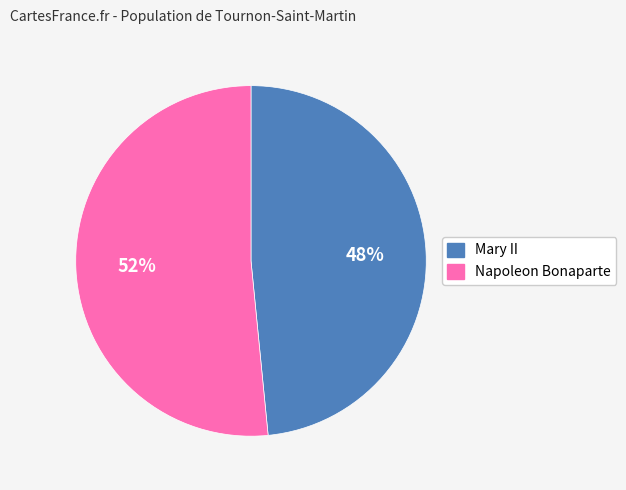

How many segments does this pie chart have?

2